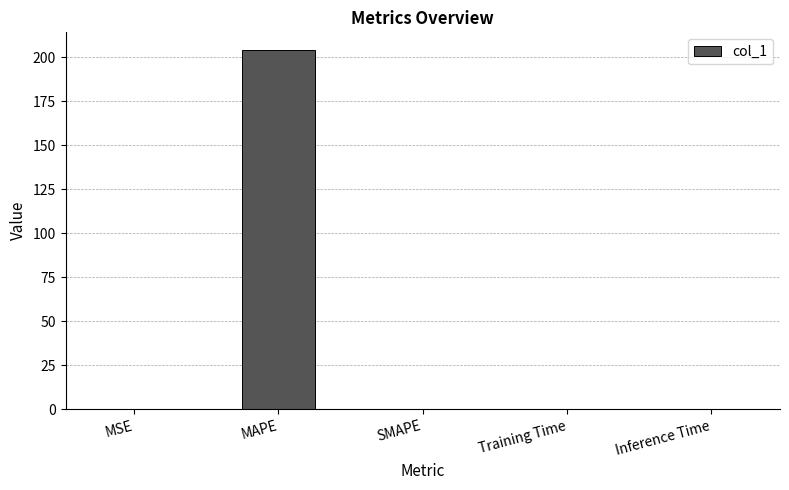

Is it true that the value at SMAPE is 0.0?

True